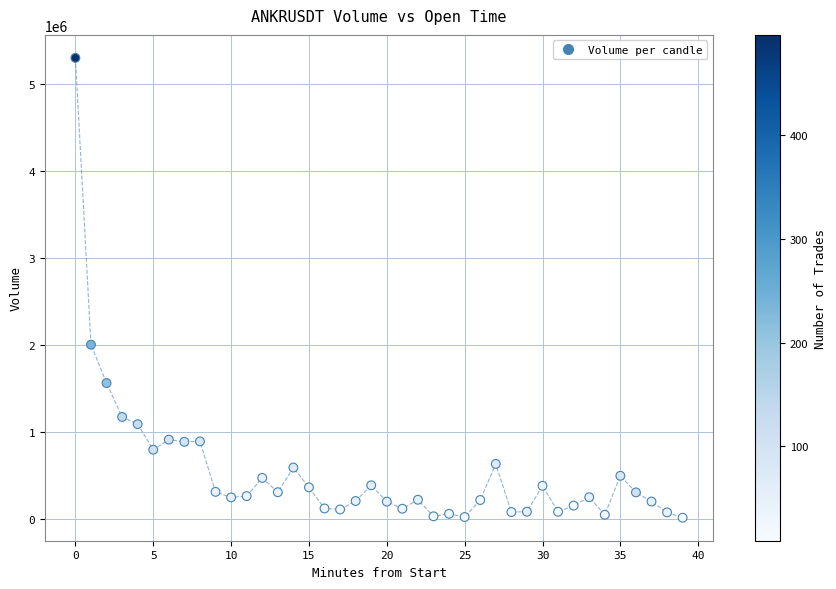

What Y value in the scatter plot is closest to 2660870?

2007373